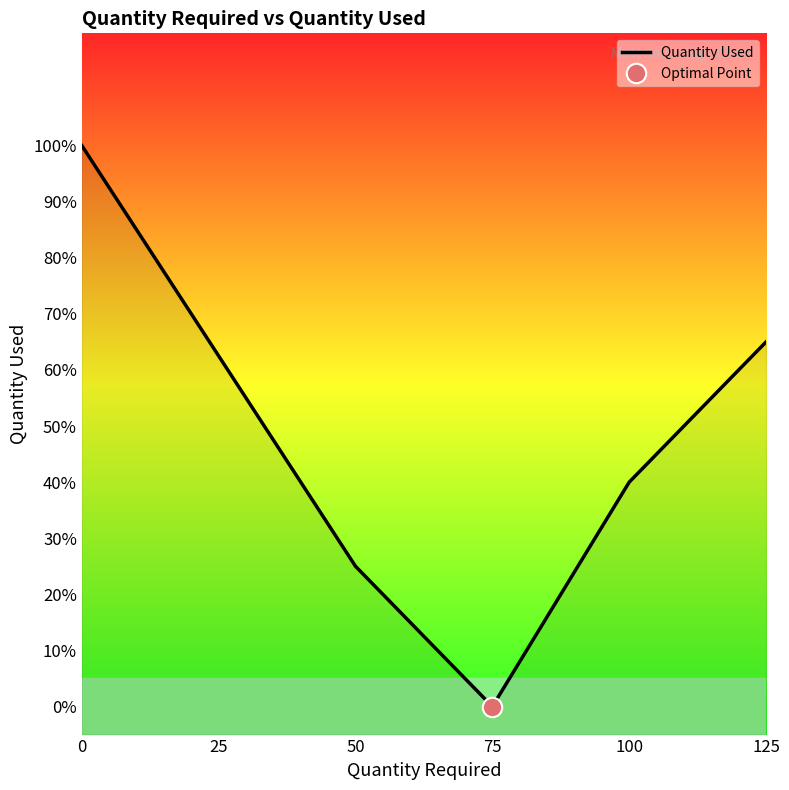

Does the chart have visible grid lines?

No